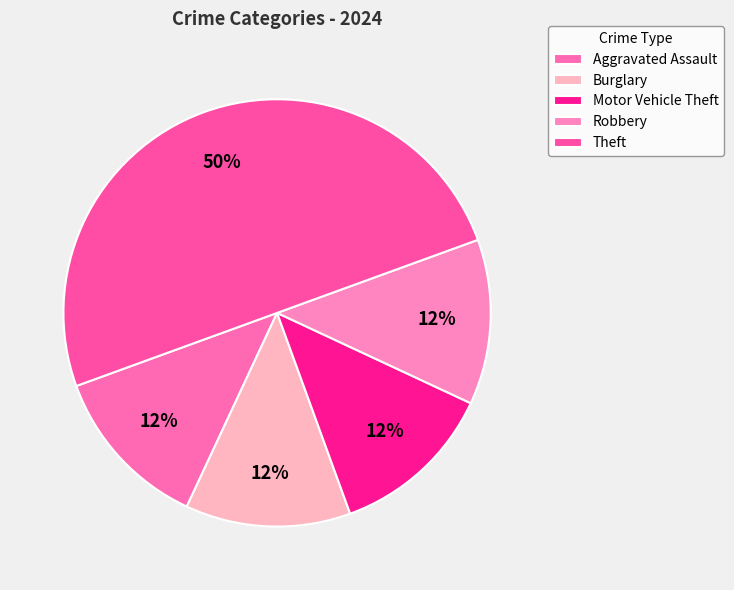

True or false: Motor Vehicle Theft accounts for 12% of the total.

True